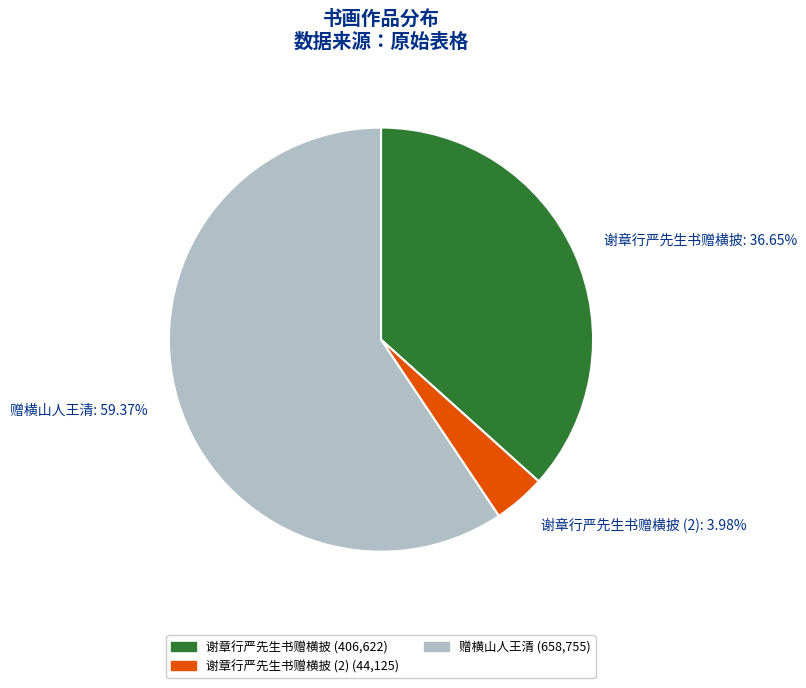

What is the smallest slice in the pie chart?

谢章行严先生书赠横披 (2)